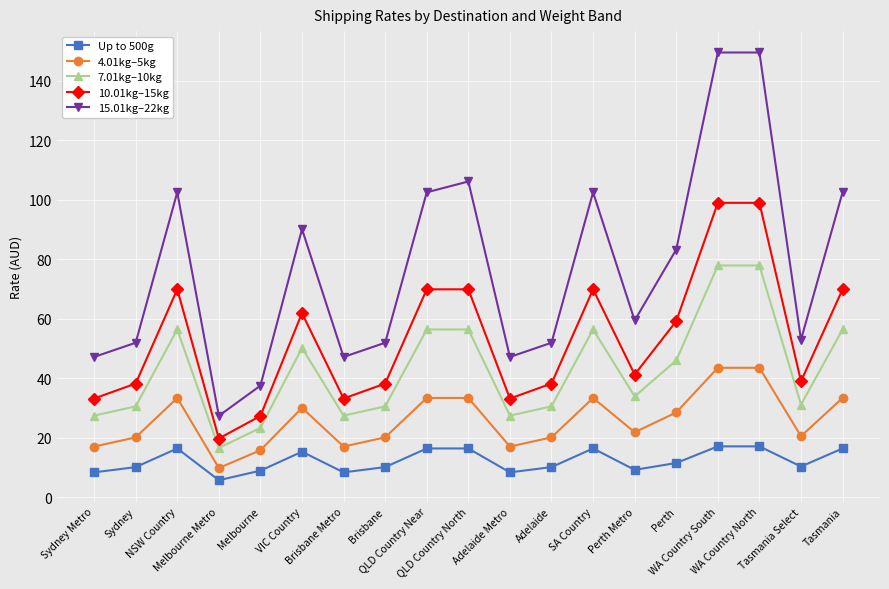

True or false: 4.01kg–5kg has more than 1 points higher than both neighbors.

True